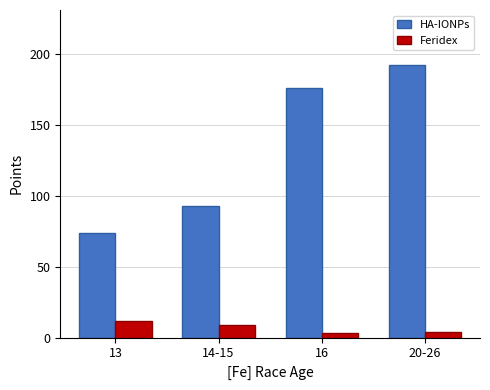

List the series in order of their peak value, lowest first.

Feridex, HA-IONPs